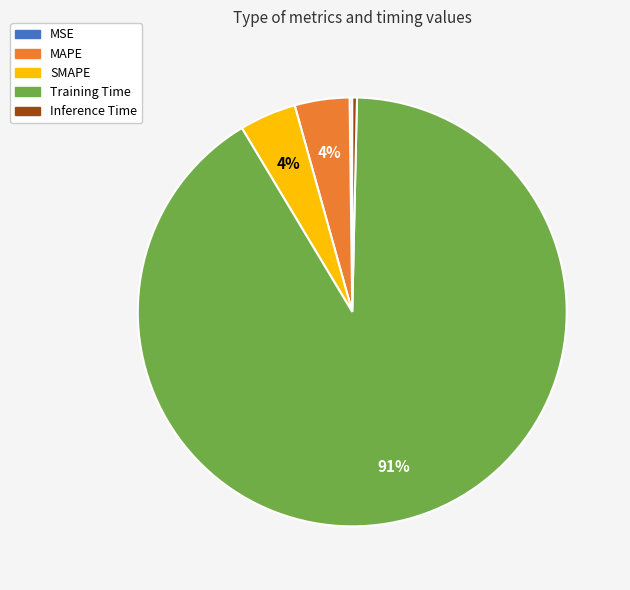

To the nearest percent, what percentage of the pie is MAPE?

4%